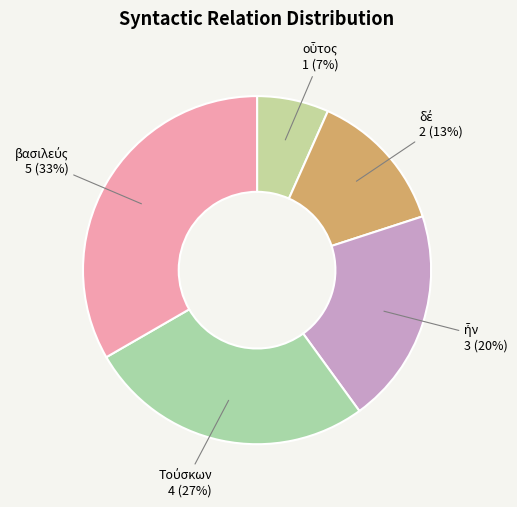

To the nearest percent, what is the average slice percentage?

20%